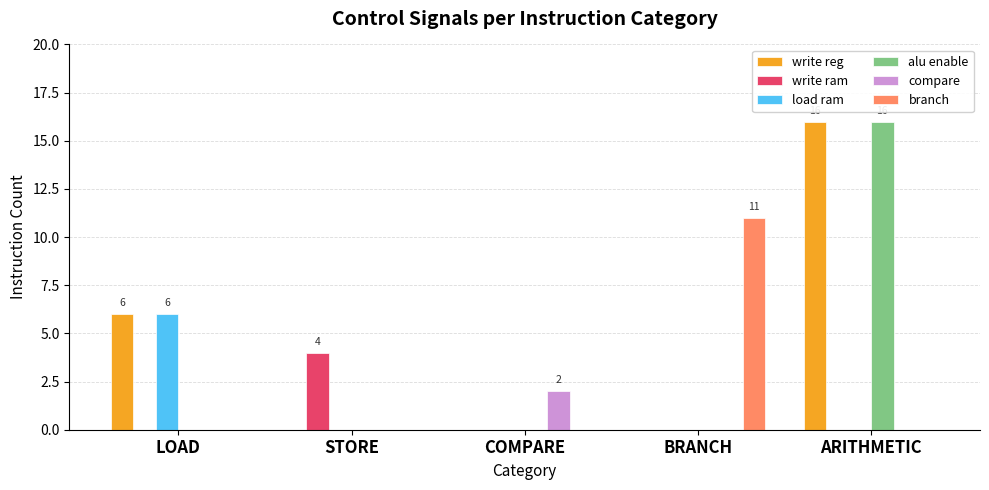

Which series has the largest total across all categories?

write reg